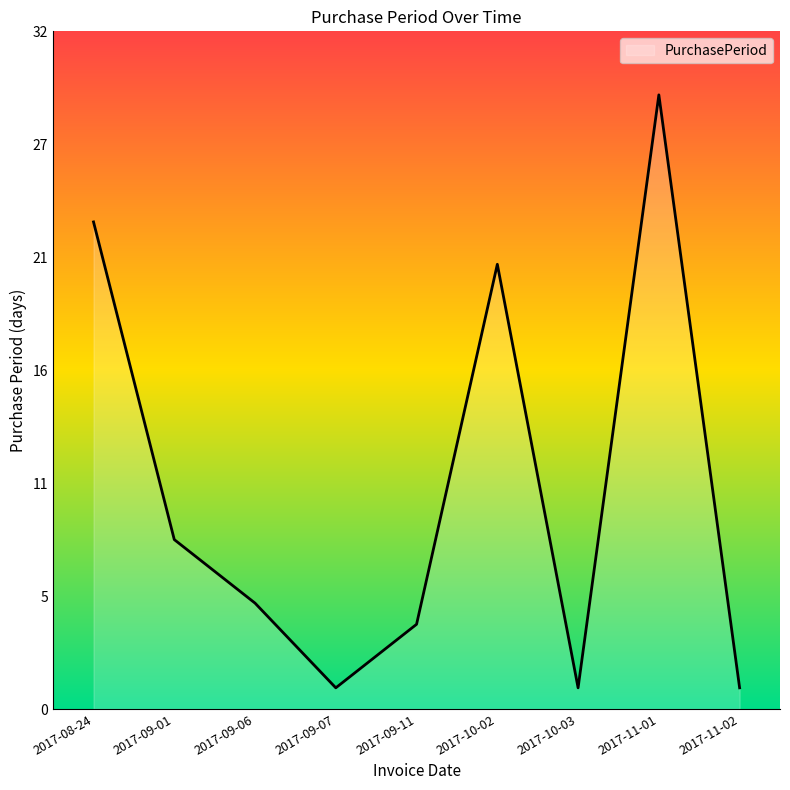

At which label does the data first exceed 5?

2017-08-24